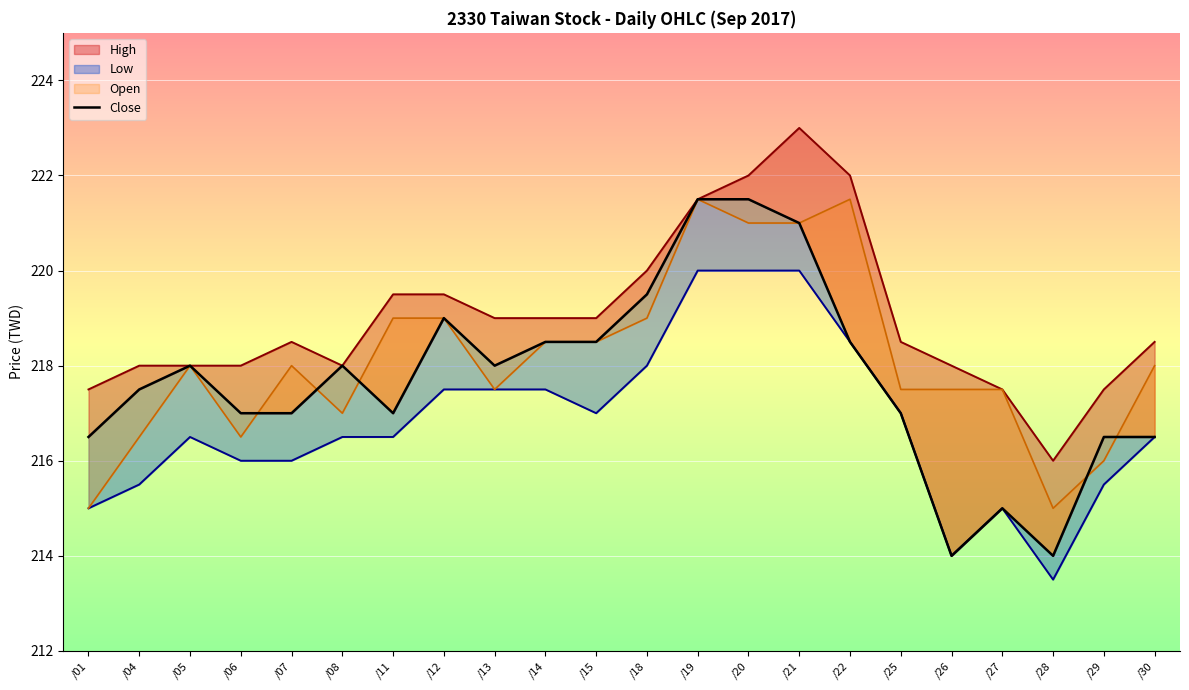

Approximately how many times larger is the value at /14 compared to /06?

1.0